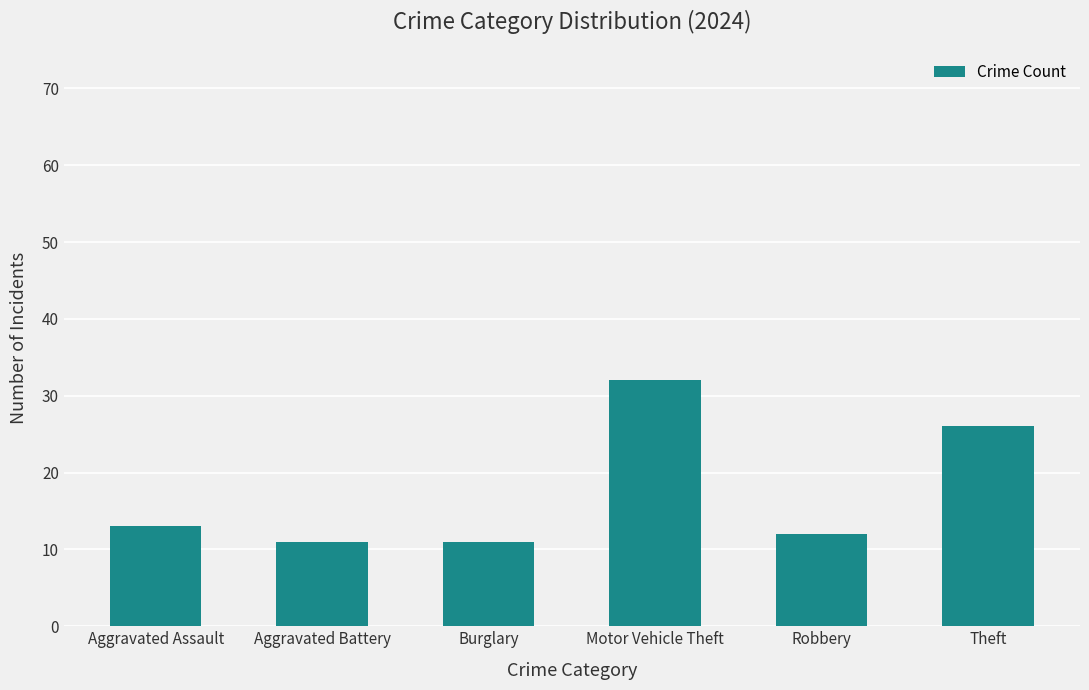

What is the difference between the maximum and minimum values?

21